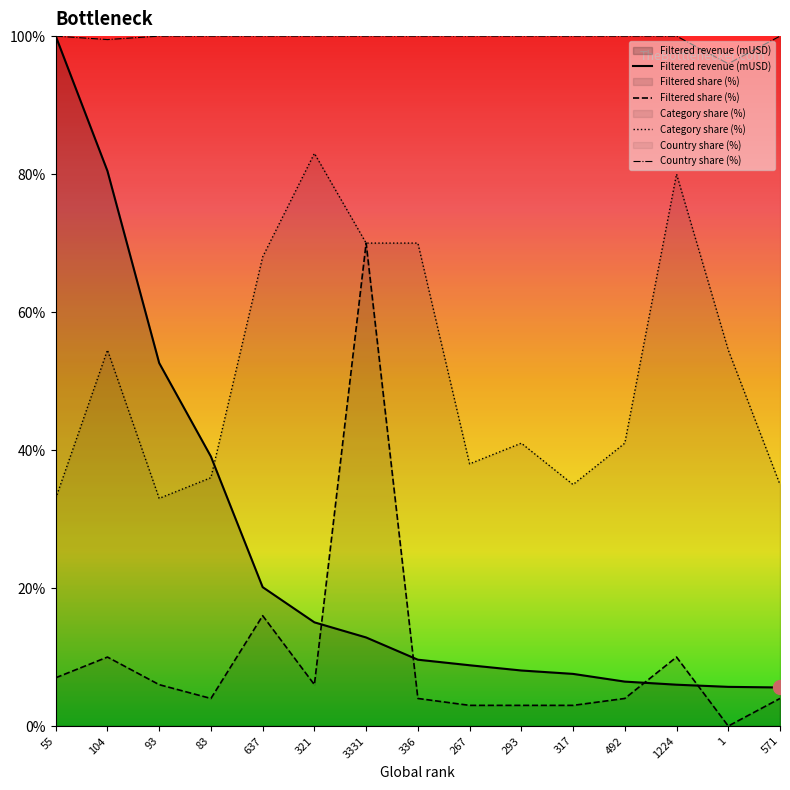

What is the label of the 14th point from the left?

1